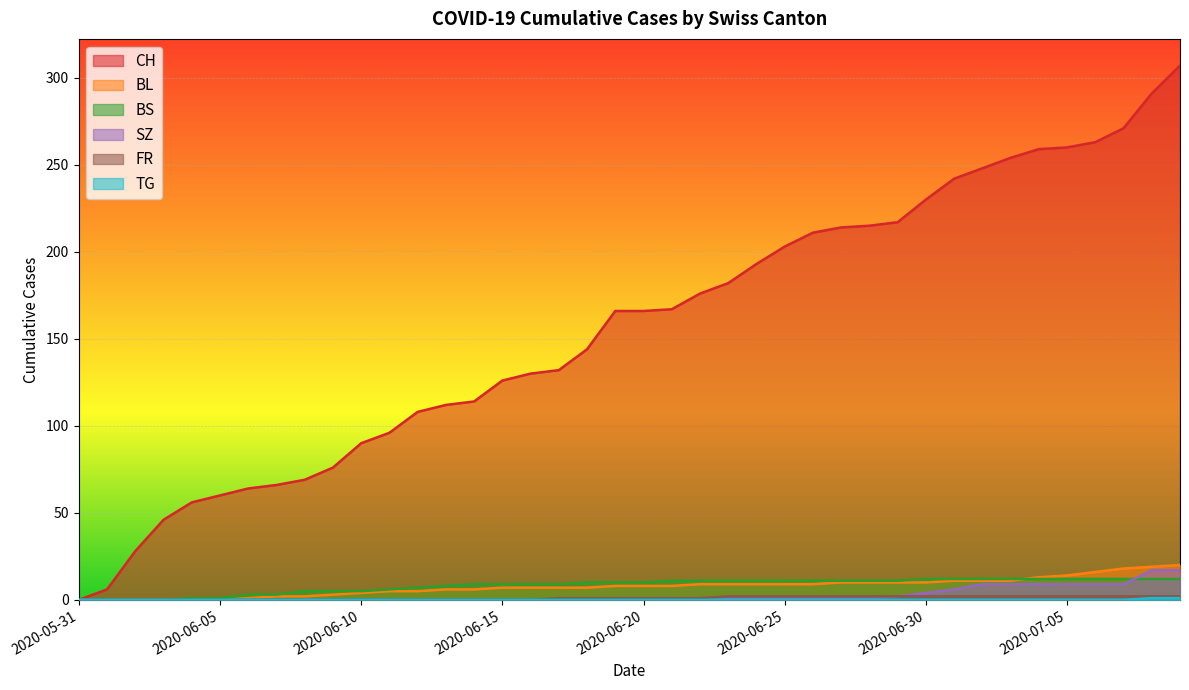

Rank the series by their maximum value, from lowest to highest.

TG, FR, BS, SZ, BL, CH